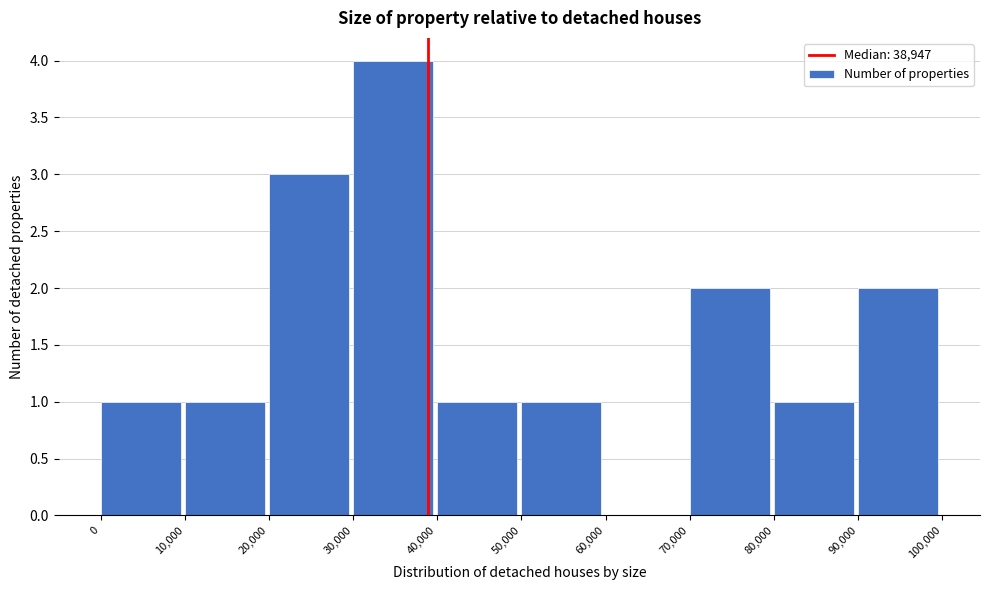

Reading left to right, list every bar in this chart as the range it spans on the x-axis followed by its height. The values are not printed on the chart, so give them approximately, as read against the axis.

0 to 10,000: 1
10,000 to 20,000: 1
20,000 to 30,000: 3
30,000 to 40,000: 4
40,000 to 50,000: 1
50,000 to 60,000: 1
60,000 to 70,000: 0
70,000 to 80,000: 2
80,000 to 90,000: 1
90,000 to 100,000: 2